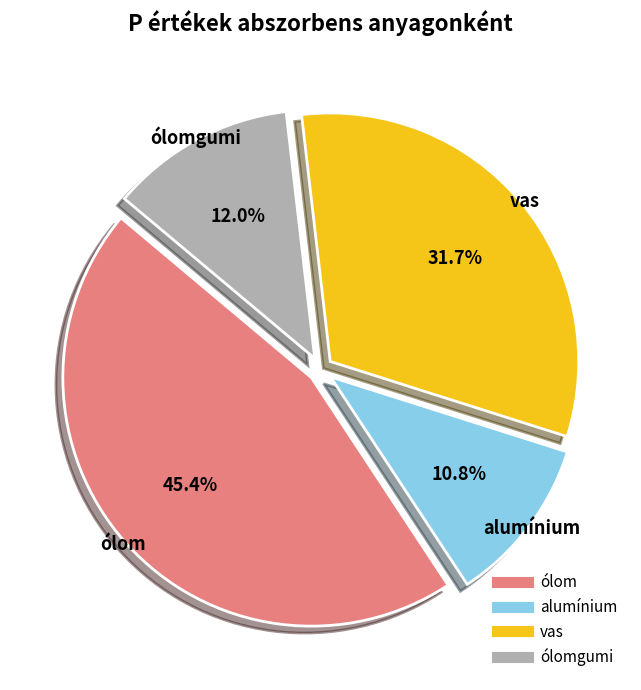

Is there any slice that represents more than half of the pie?

No